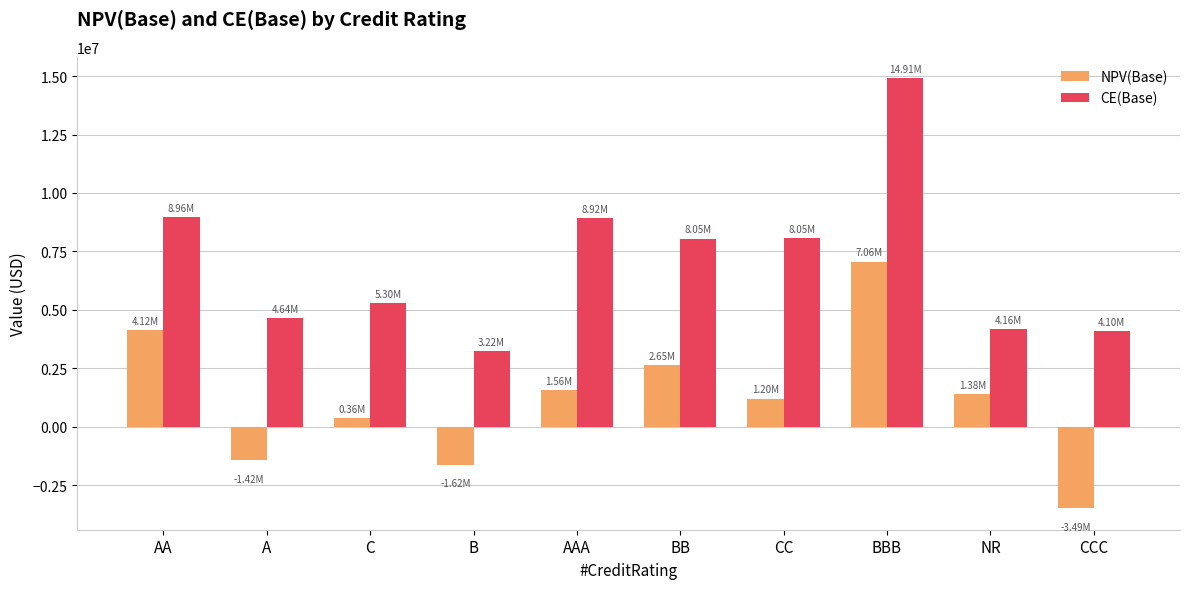

The CE(Base) series shows 5301071.0 at C. True or false?

True